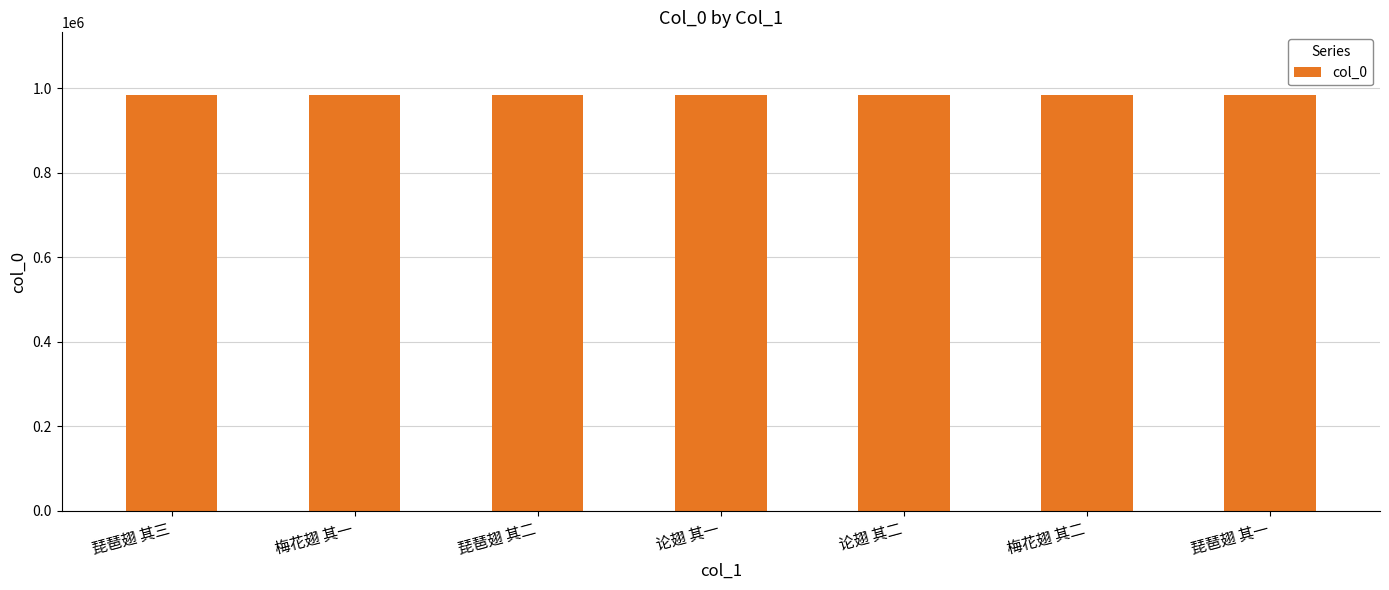

What is the difference between the values at 论翅 其二 and 梅花翅 其二?

47